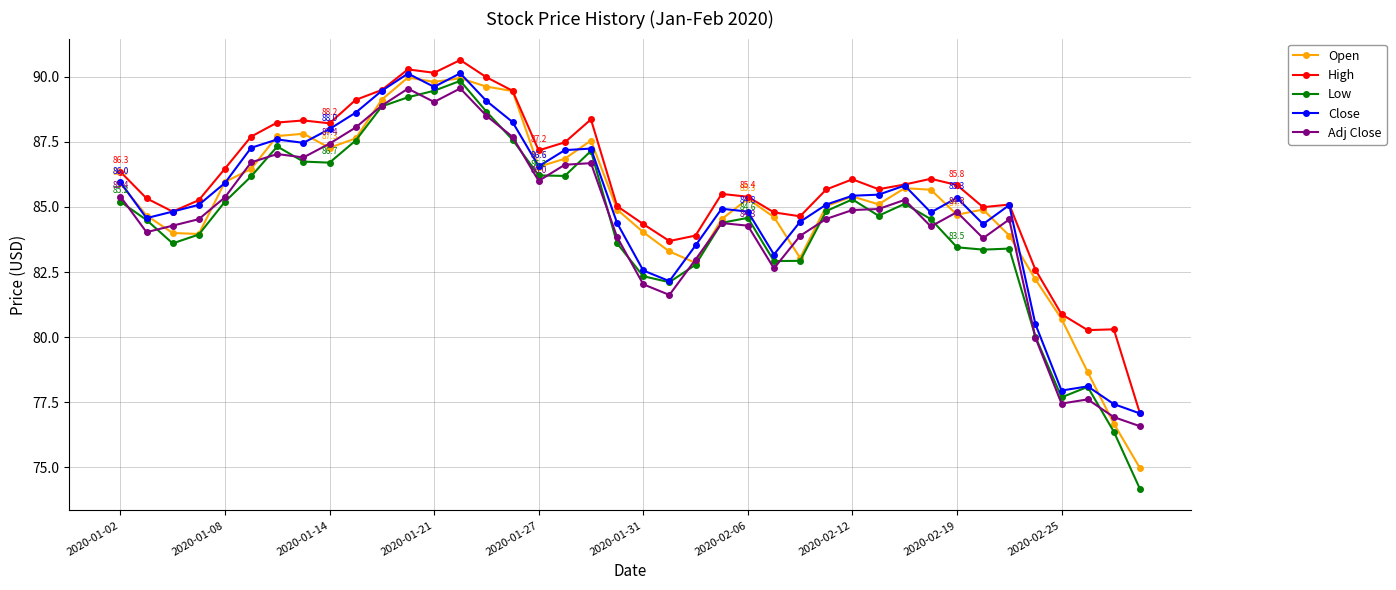

What is the value of the Open point at the 9th from the left?

87.3